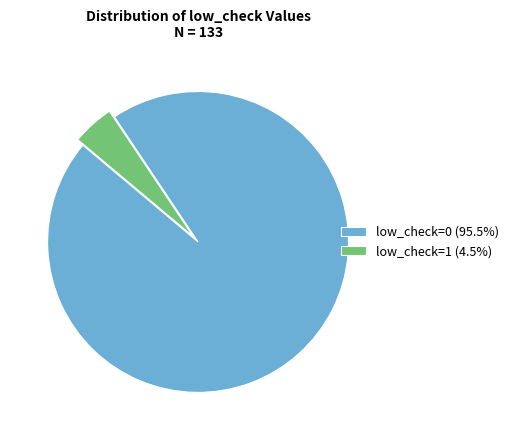

Is the sum of low_check=0 (95.5%) and low_check=1 (4.5%) greater than half?

Yes